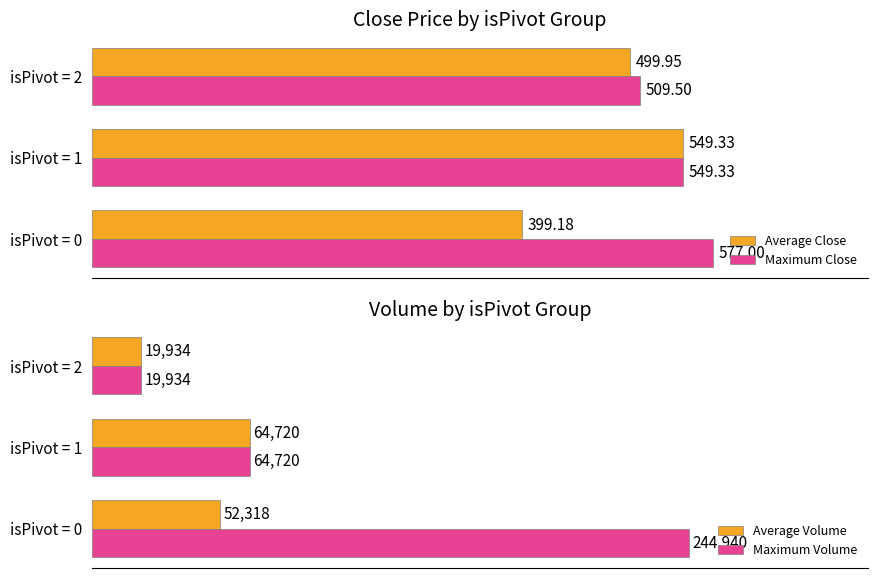

List the labels in order of Average Close value, smallest first.

isPivot = 0, isPivot = 2, isPivot = 1